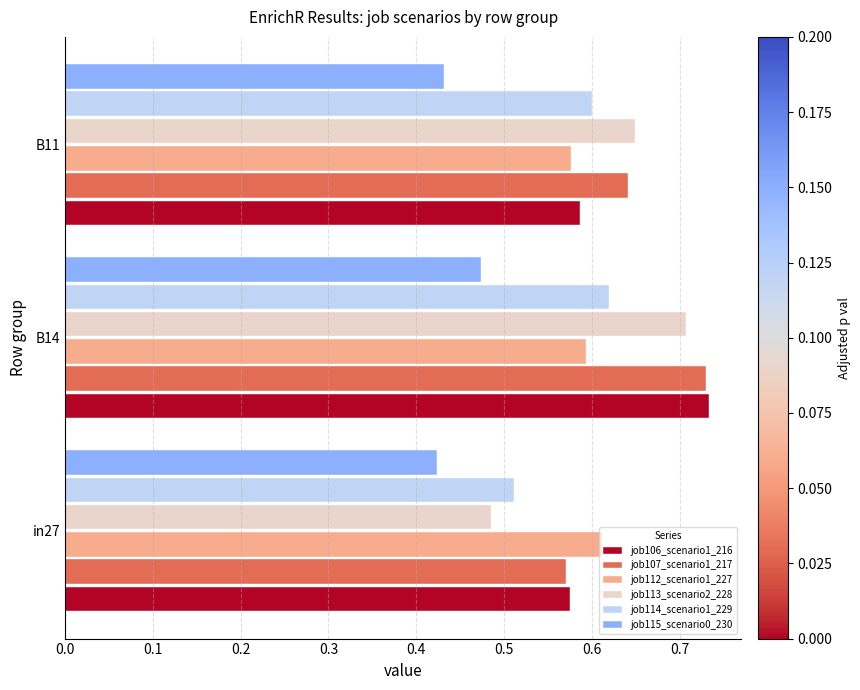

Is it true that job112_scenario1_227 equals 1.0 at B14?

False